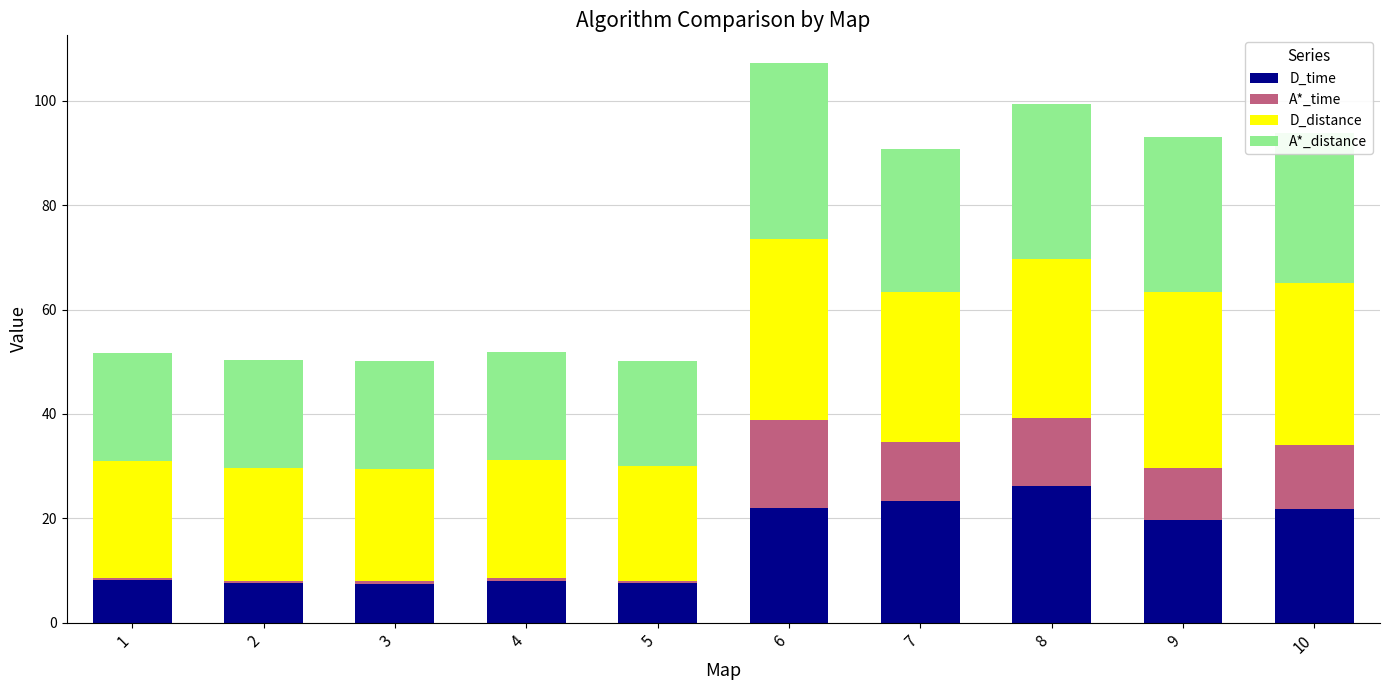

What is the highest value of the D_time series?

26.1